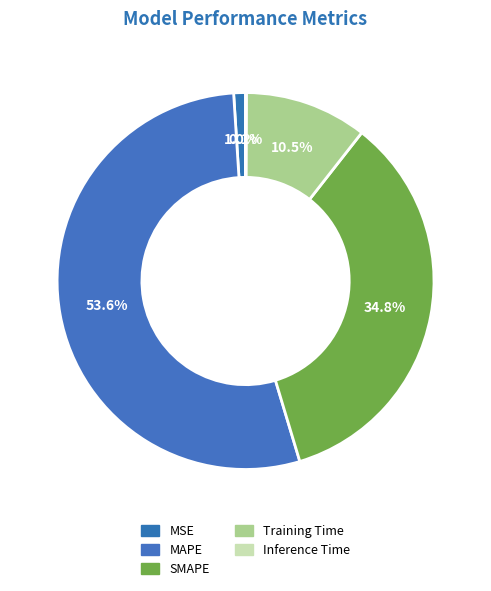

Is there a majority slice in this chart?

Yes